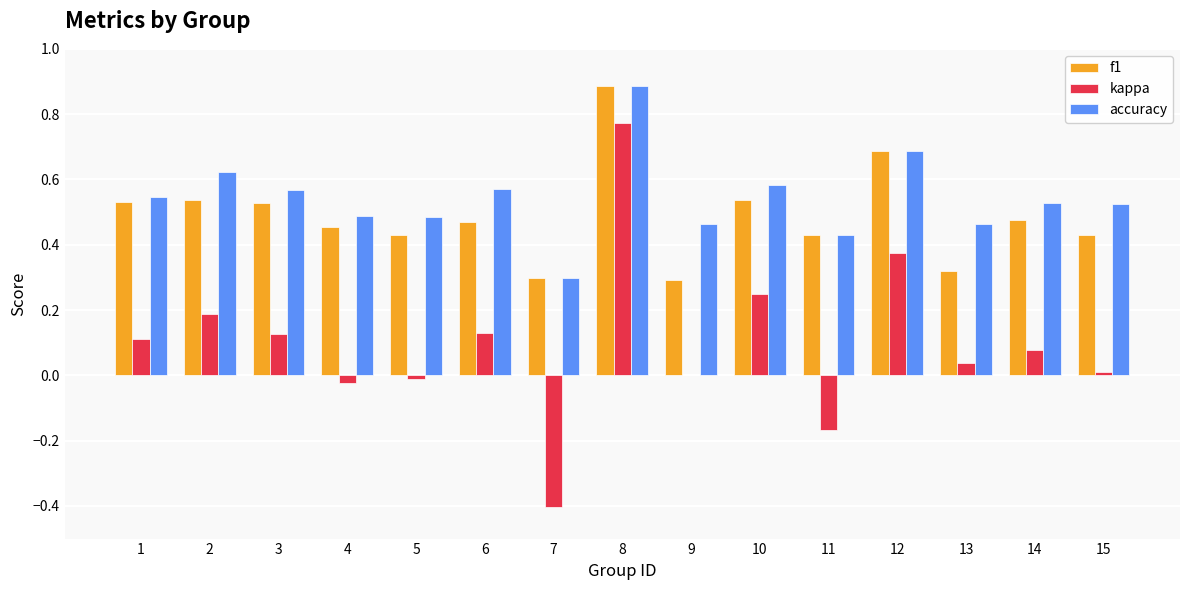

Which label corresponds to the largest value in the chart?

8